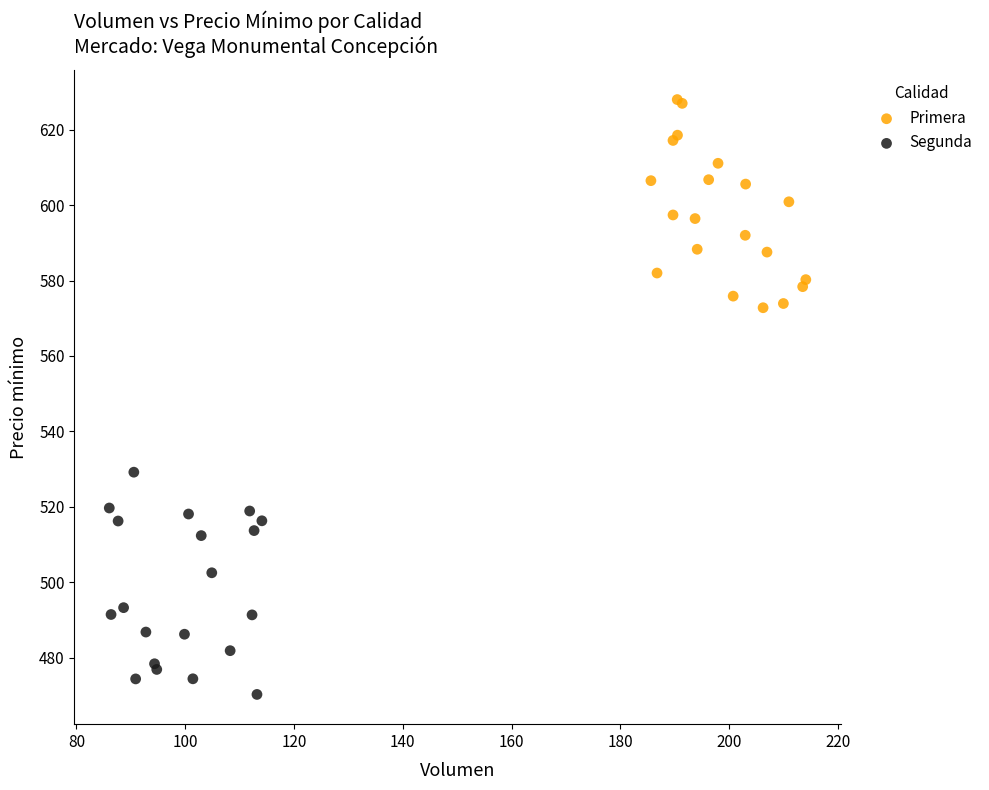

Which series contains the lowest Y value?

Segunda